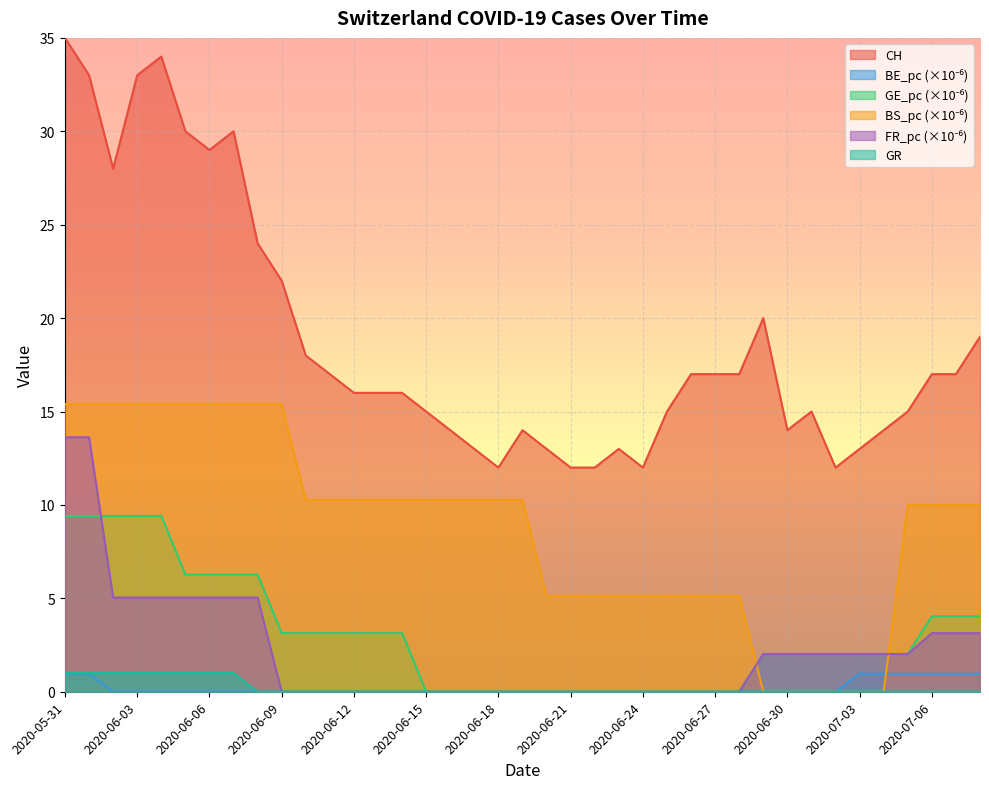

True or false: BS_pc and GR cross at least once.

False